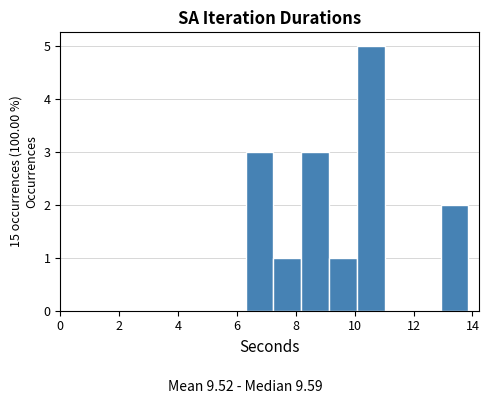

Reading left to right, list every bar in this chart as the range it spans on the x-axis followed by its height. Neither the bar edges nor the heights are printed on the chart, so give them approximately, as read against the axes.

6.2 to 7.2: 3
7.2 to 8.2: 1
8.2 to 9.2: 3
9.2 to 10.0: 1
10.0 to 11.0: 5
11.0 to 12.0: 0
12.0 to 13.0: 0
13.0 to 13.8: 2